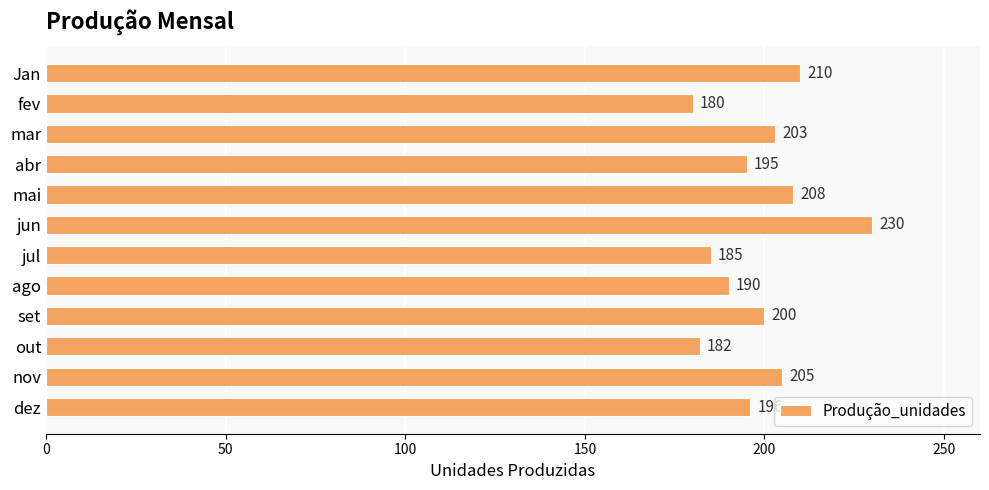

How many series are shown in this chart?

1